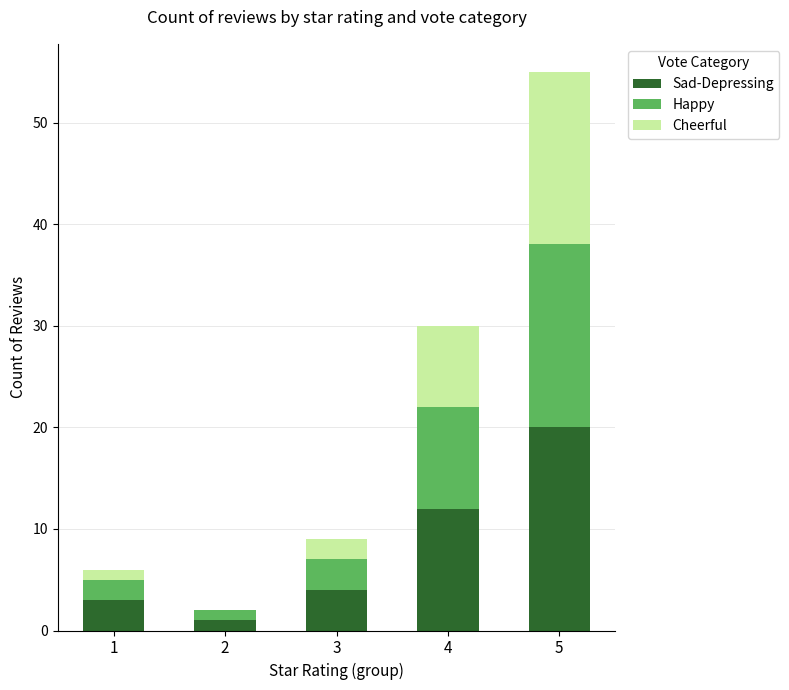

How many data points does each series have?

5